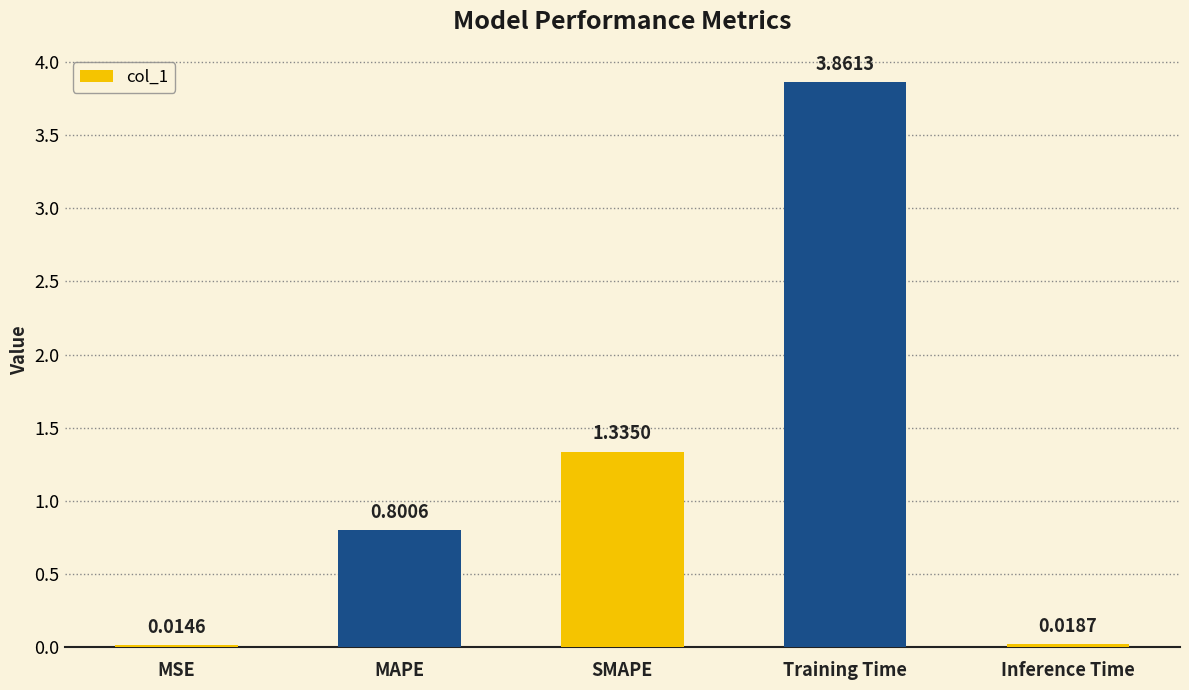

Which has a higher value, MAPE or SMAPE?

SMAPE